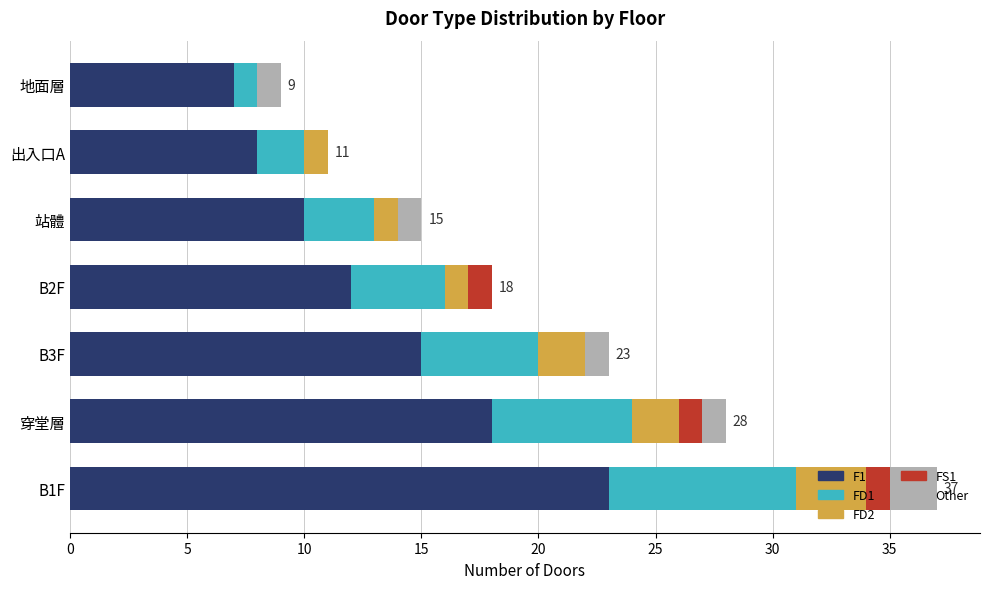

The value of F1 at 穿堂層 is 31. True or false?

False